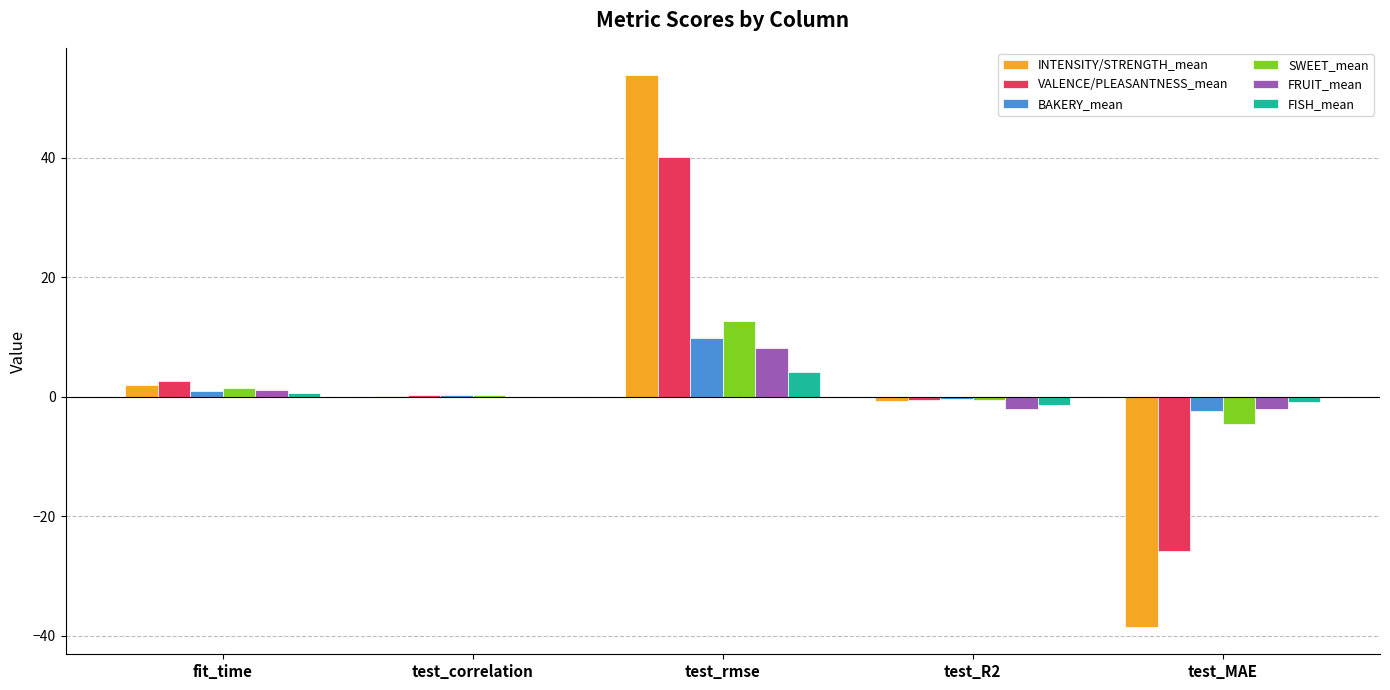

What is the spread (max minus min) of values at fit_time?

2.1